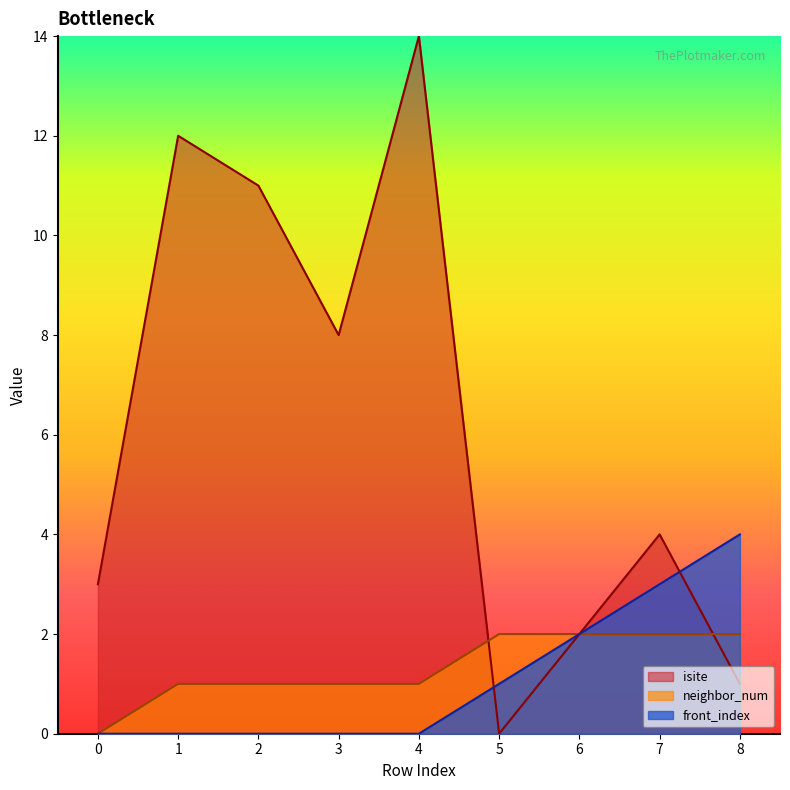

Rank the series by their maximum value, from lowest to highest.

neighbor_num, front_index, isite